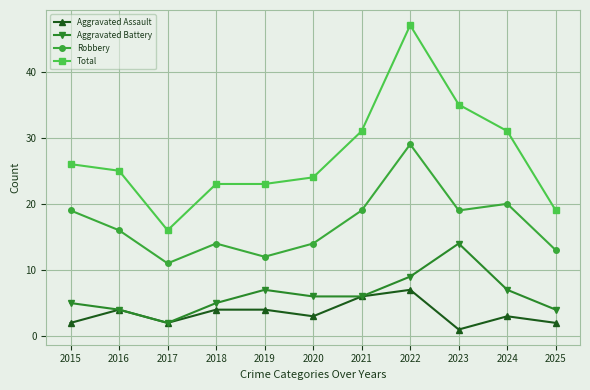

Reading right to left, list all the values displayed in this chart.

Aggravated Assault: 2	3	1	7	6	3	4	4	2	4	2
Aggravated Battery: 4	7	14	9	6	6	7	5	2	4	5
Robbery: 13	20	19	29	19	14	12	14	11	16	19
Total: 19	31	35	47	31	24	23	23	16	25	26